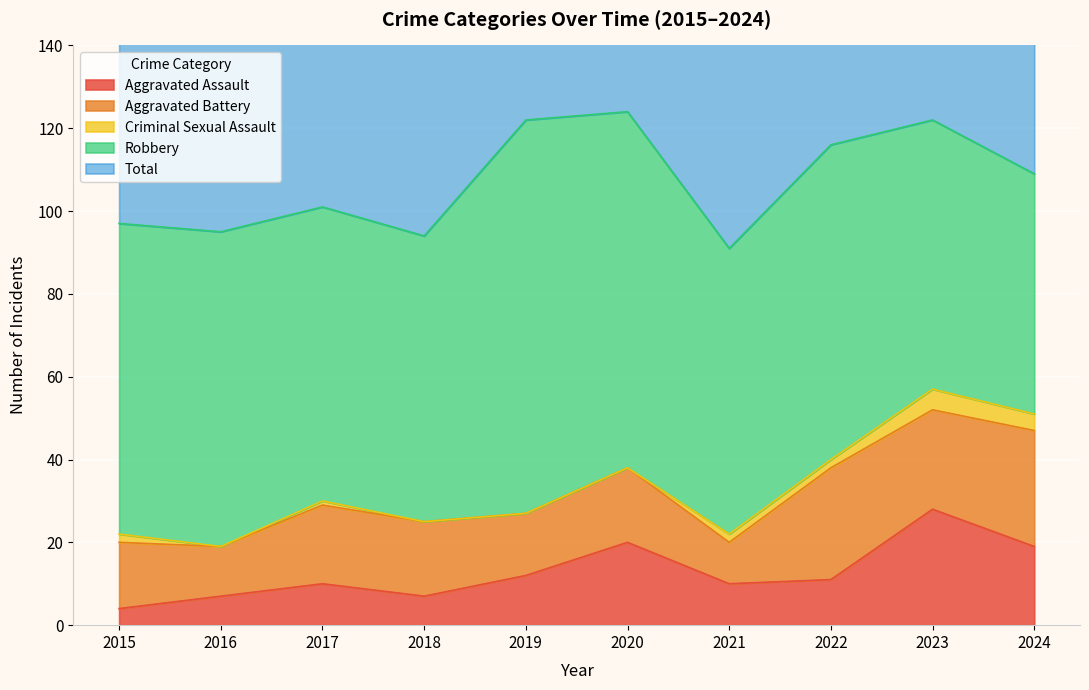

Which has a higher value, 2019 or 2018?

2019